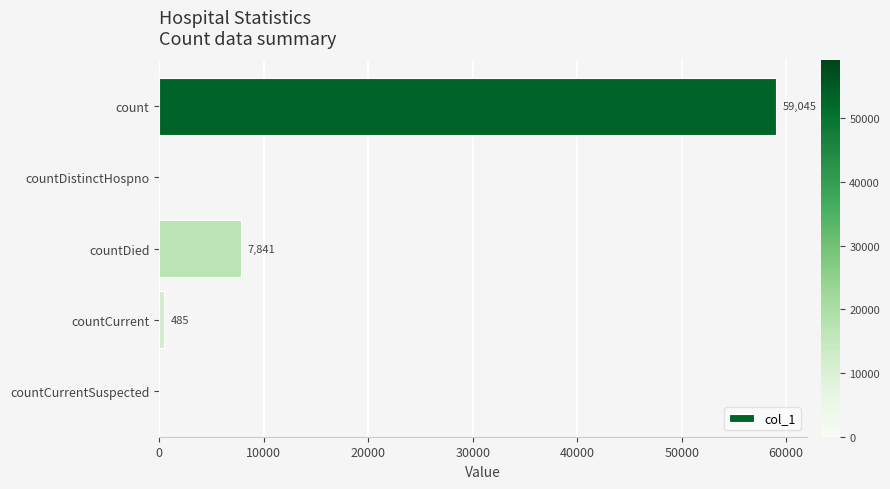

Count the number of categories in the chart.

5